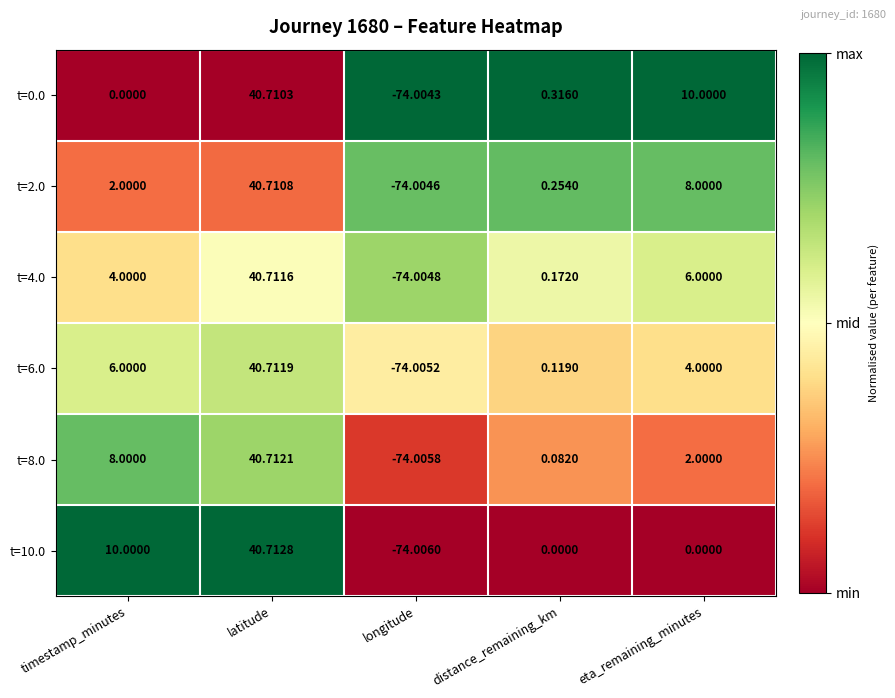

At which category is the sum across all series the highest?

latitude